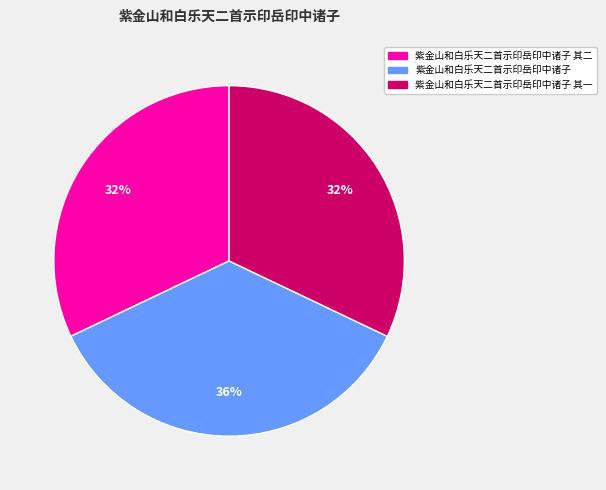

Is 紫金山和白乐天二首示印岳印中诸子 the majority of the pie?

No